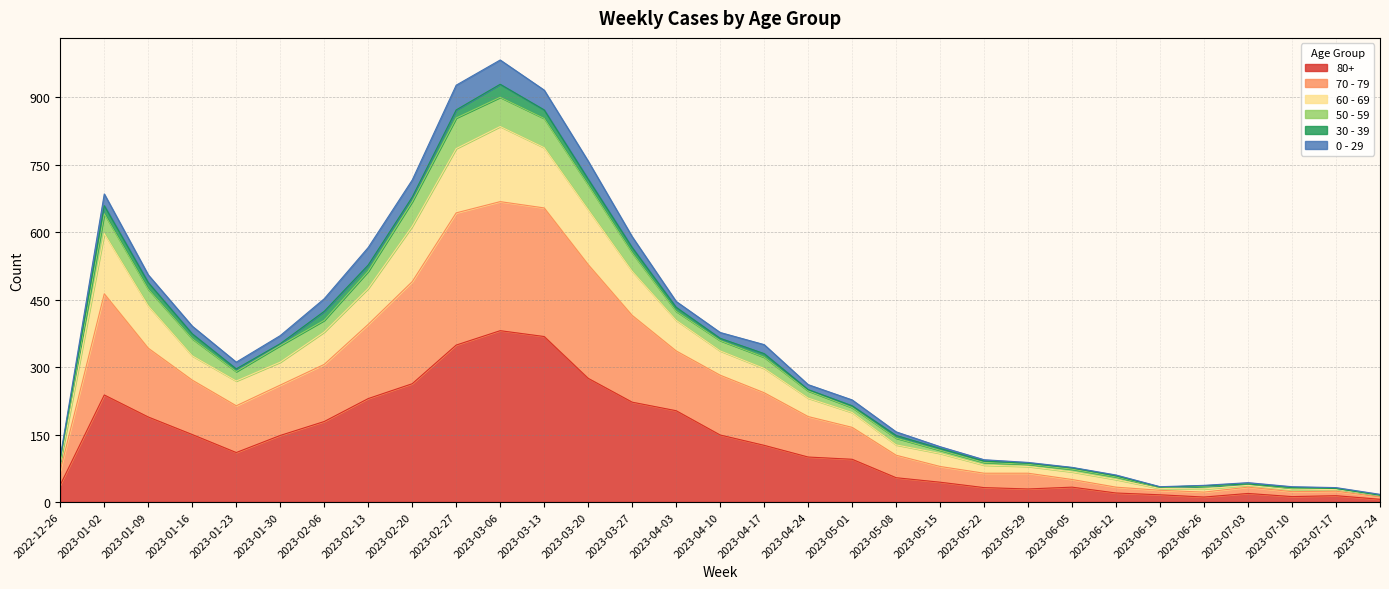

What is the label of the 2nd point from the left?

2023-01-02